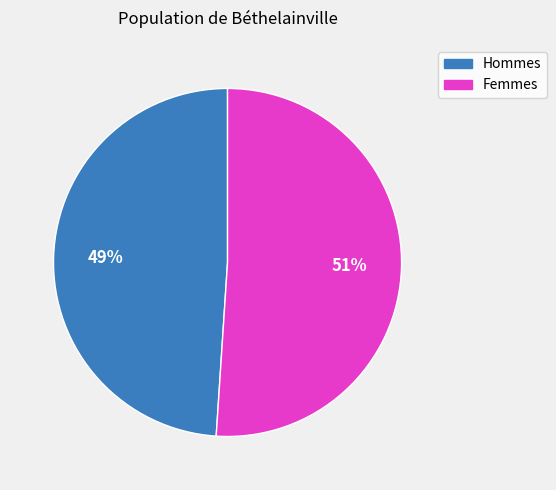

To the nearest percent, what is the average slice percentage?

50%